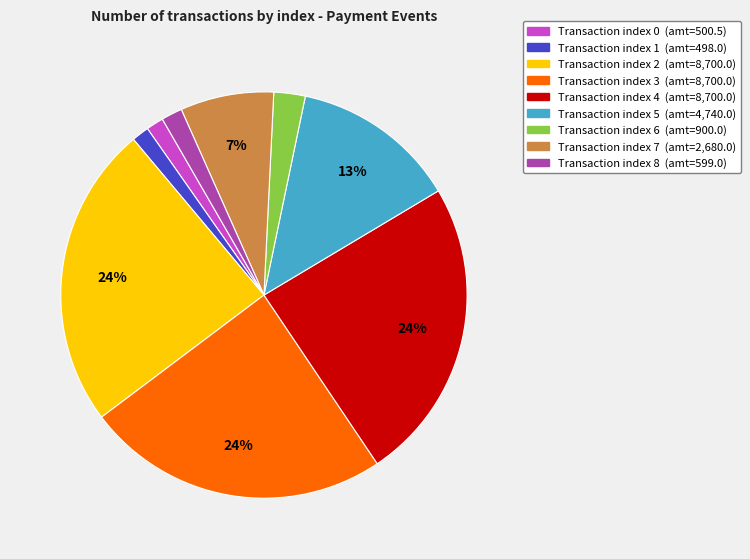

Is there a majority slice in this chart?

No